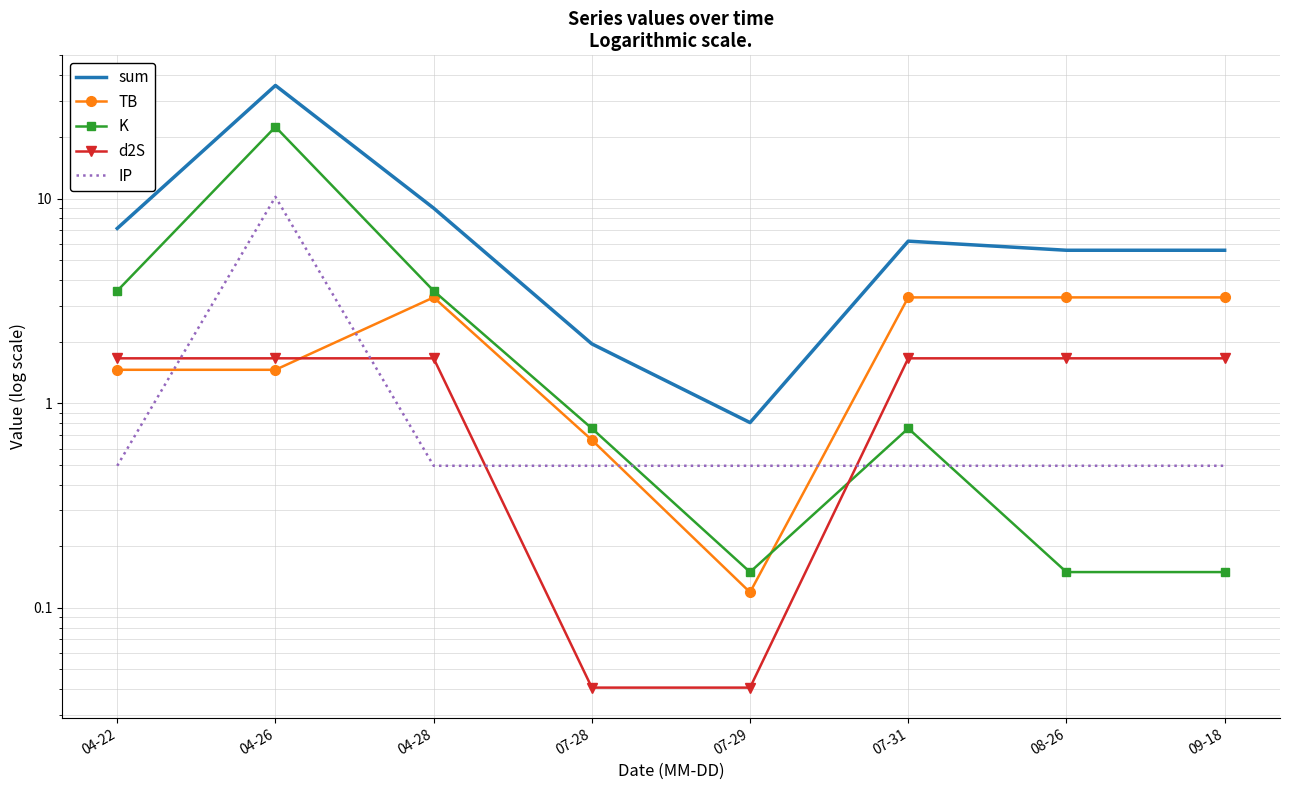

Reading right to left, what are all the values shown in this chart?

sum: 5.6	5.6	6.2	0.8	1.9	9.0	35.7	7.1
TB: 3.3	3.3	3.3	0.1	0.7	3.3	1.5	1.5
K: 0.1	0.1	0.8	0.1	0.8	3.5	22.4	3.5
d2S: 1.7	1.7	1.7	0.0	0.0	1.7	1.7	1.7
IP: 0.5	0.5	0.5	0.5	0.5	0.5	10.2	0.5